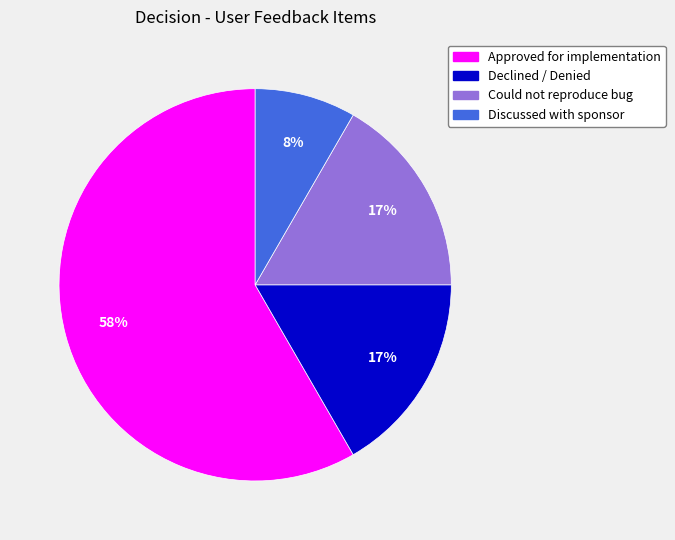

To the nearest percent, what is the difference between the Discussed with sponsor and Approved for implementation slice percentages?

50%